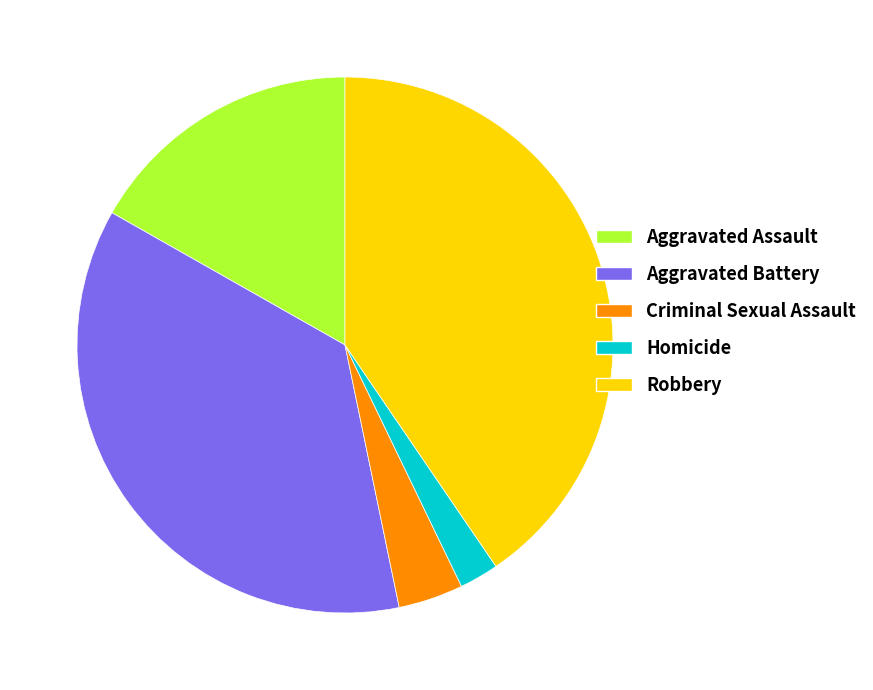

The Aggravated Battery slice represents 44% of the pie. True or false?

False